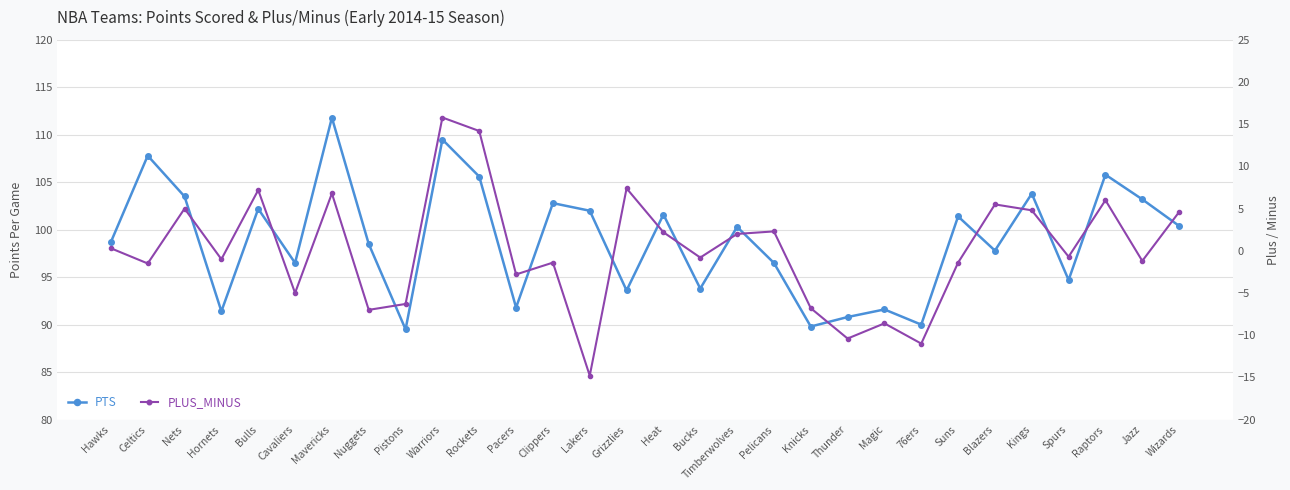

At which label is PLUS_MINUS closest to 0?

Hawks